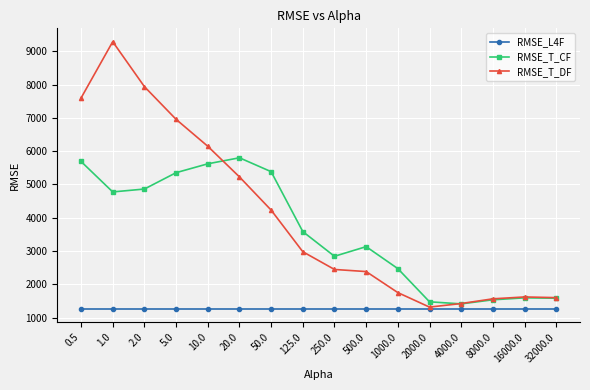

What is the spread (max minus min) of values at 125.0?

2325.2